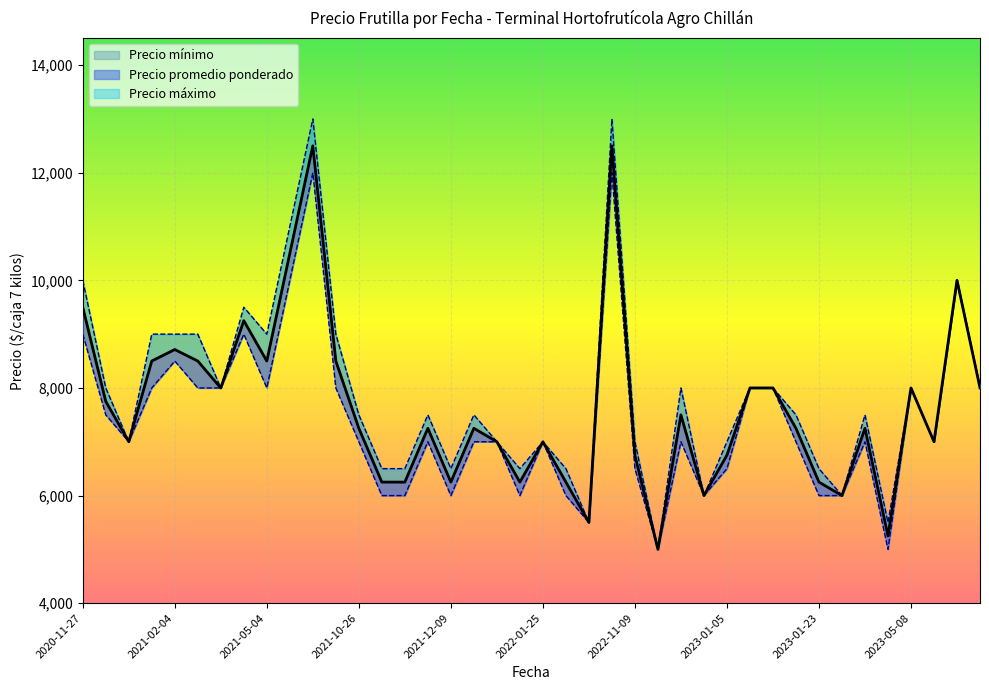

True or false: Precio minimo has a value of 4537 at 2022-01-25.

False